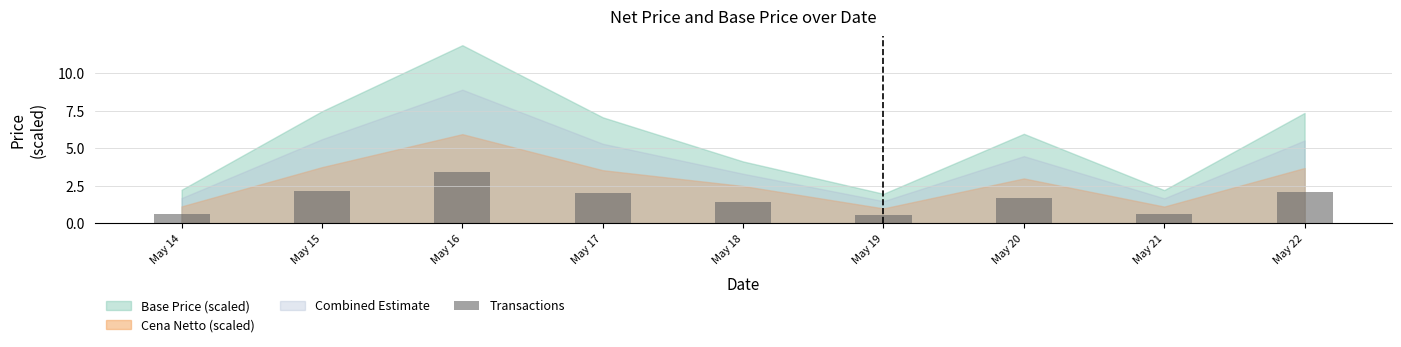

At which label does the data first exceed 1?

May 15